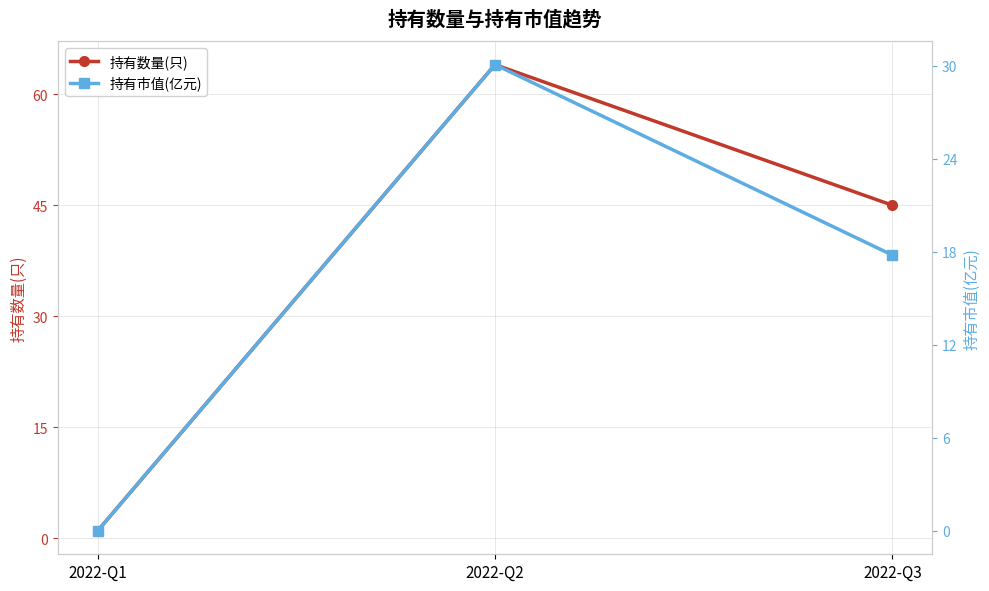

What is the total value across all series at 2022-Q1?

1.0